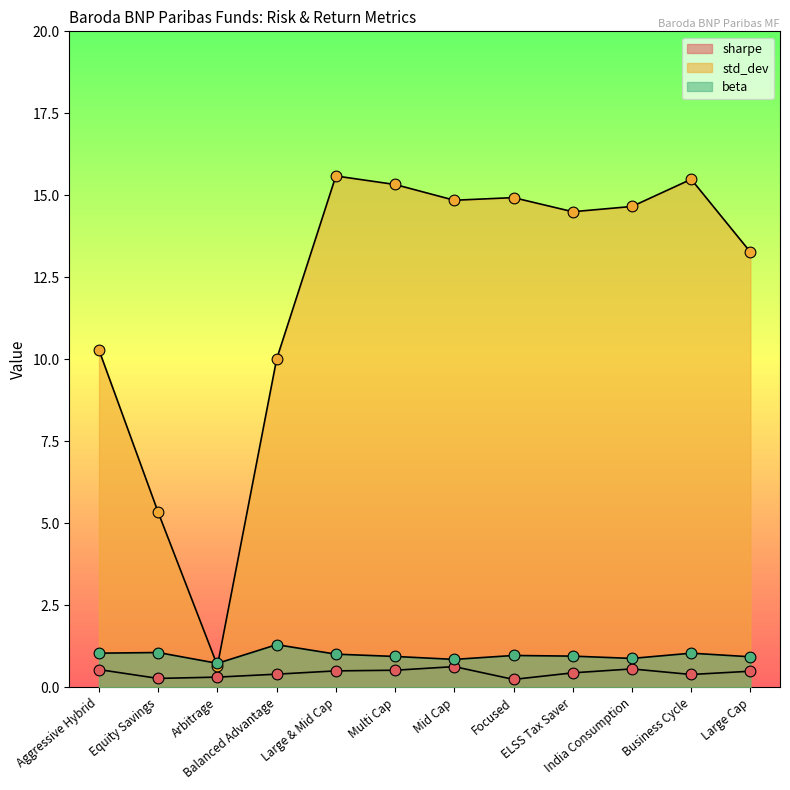

Which series reaches the maximum Y coordinate?

std_dev